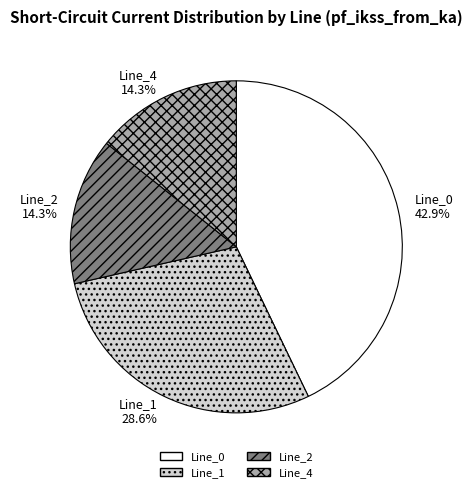

True or false: Line_1 accounts for 29% of the total.

True